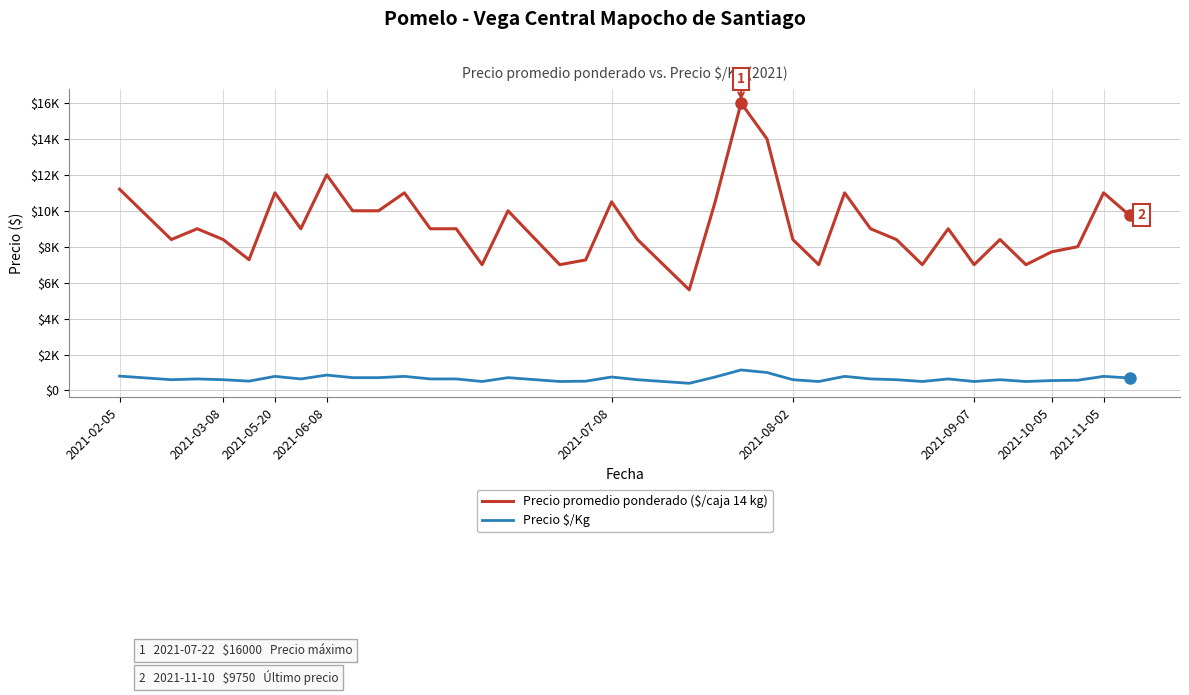

What are all the series names shown in the legend?

Precio promedio ponderado ($/caja 14 kg), Precio \$/Kg